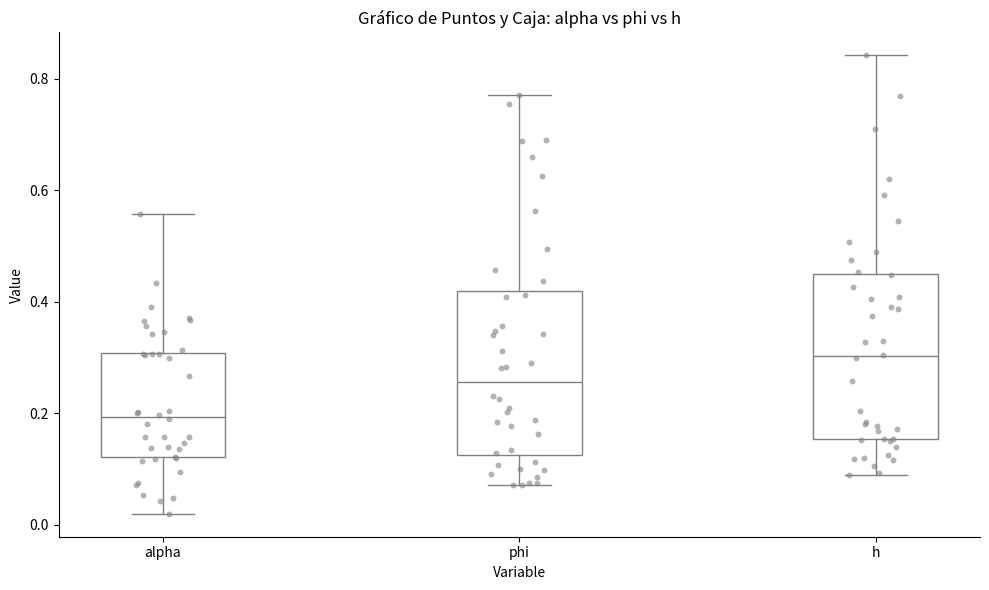

Reading left to right, read every box against the y-axis: the position of its median line, the range the box covers, and the ends of its whiskers. The values are not printed on the chart, so give them approximately, as read against the axis.

alpha: median 0.20, box 0.12 to 0.30, whiskers 0.02 to 0.56
phi: median 0.26, box 0.12 to 0.42, whiskers 0.08 to 0.78
h: median 0.30, box 0.16 to 0.44, whiskers 0.10 to 0.84